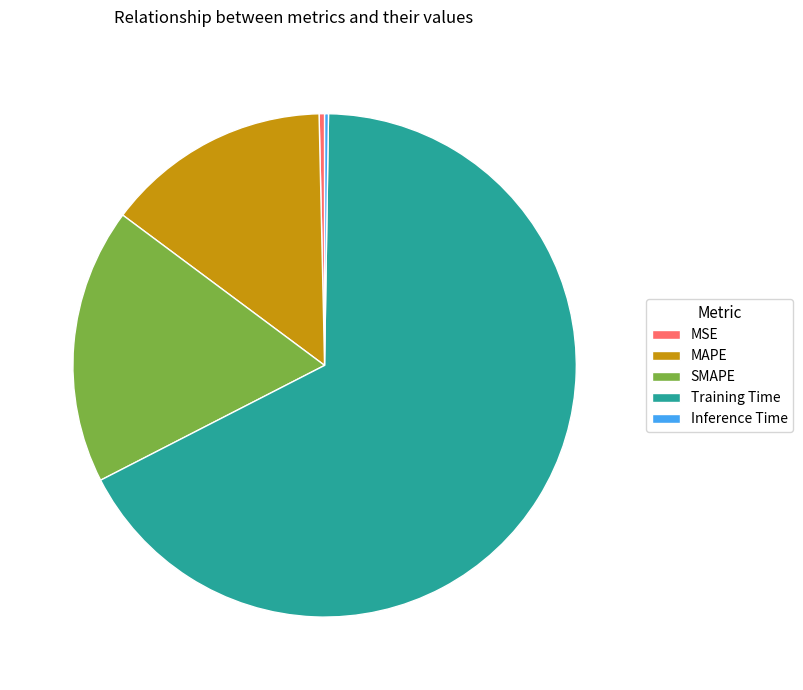

What is the majority slice?

Training Time